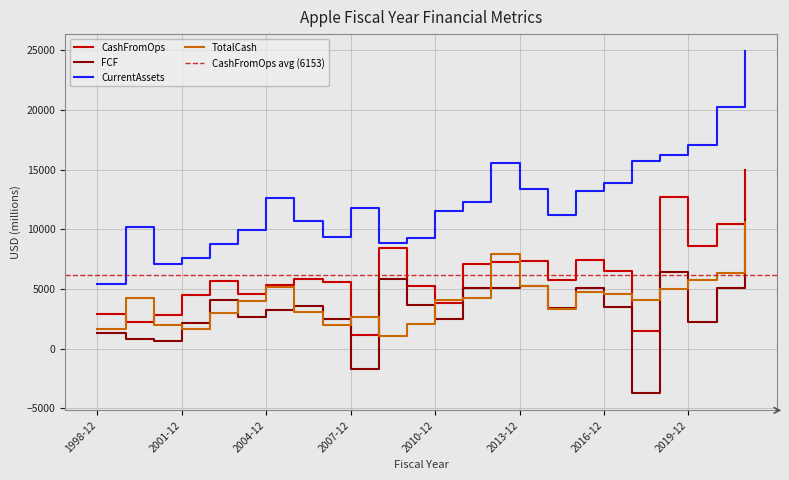

Which series has the widest spread of values?

CurrentAssets